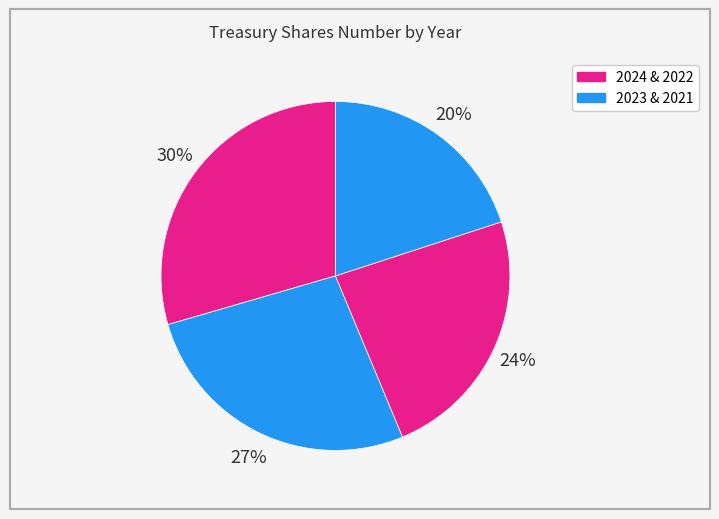

What is the smallest slice in the pie chart?

2021